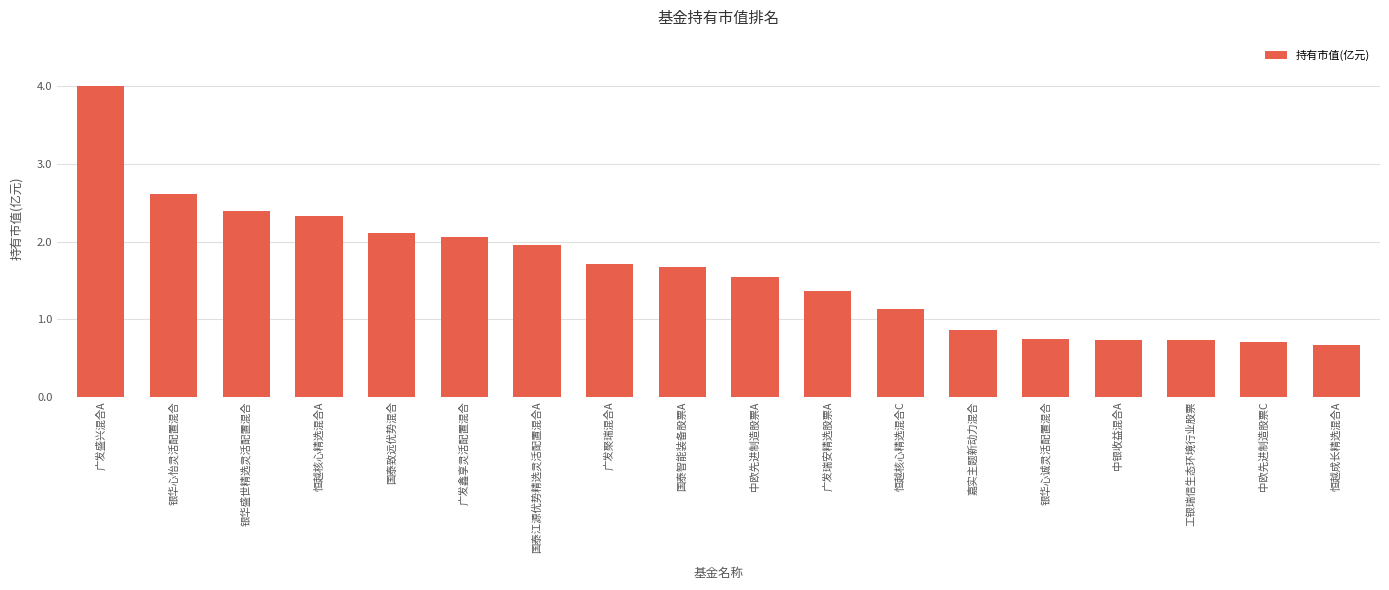

Is it true that the value at 中银收益混合A is 0.7?

True